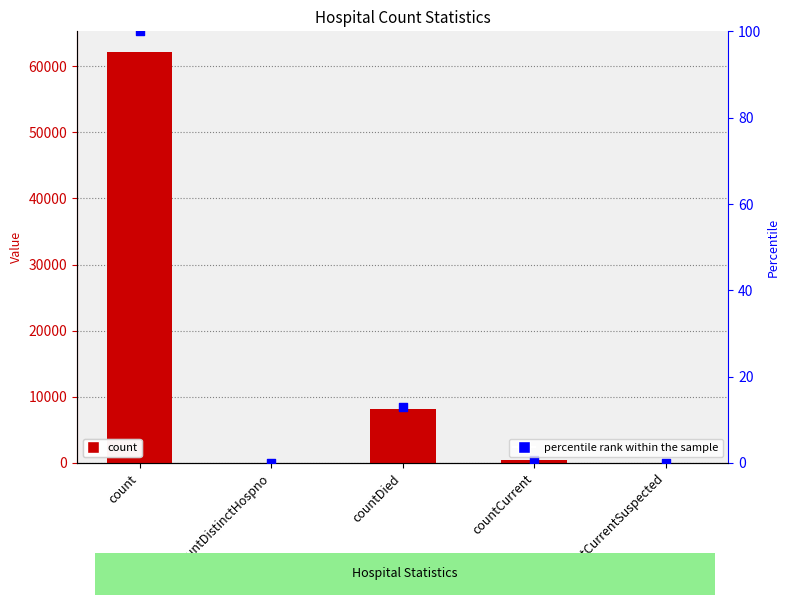

What are all the series names shown in the legend?

count, percentile rank within the sample